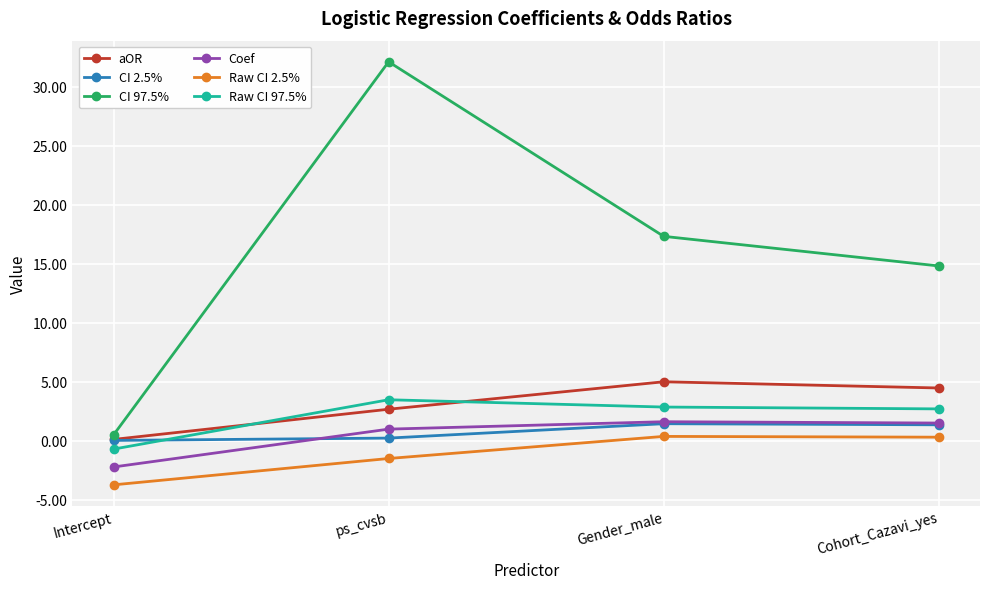

True or false: CI 2.5% and Raw CI 2.5% cross at least once.

False